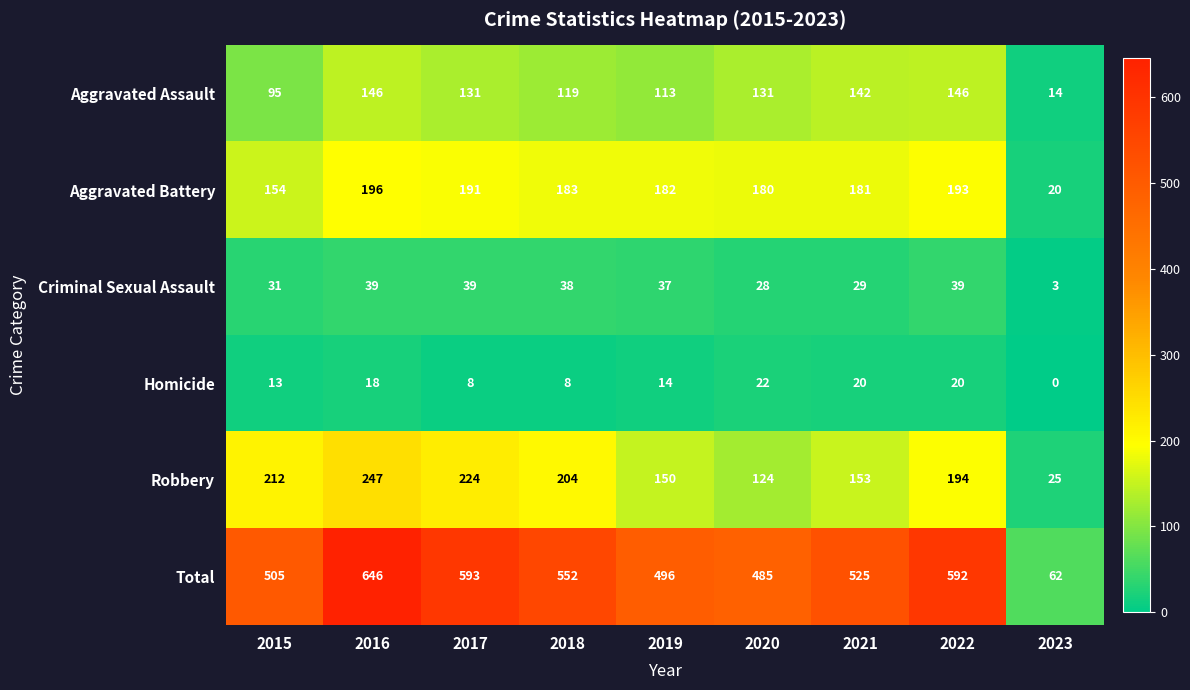

Which series has the widest spread of values?

Total